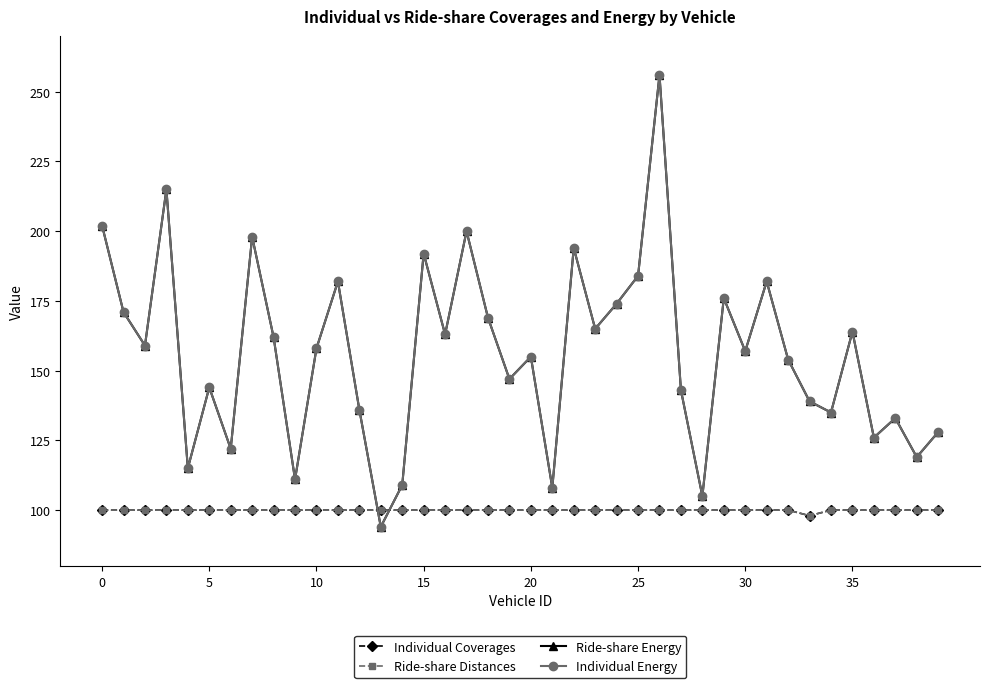

Is this an area chart (filled region under the line)?

No